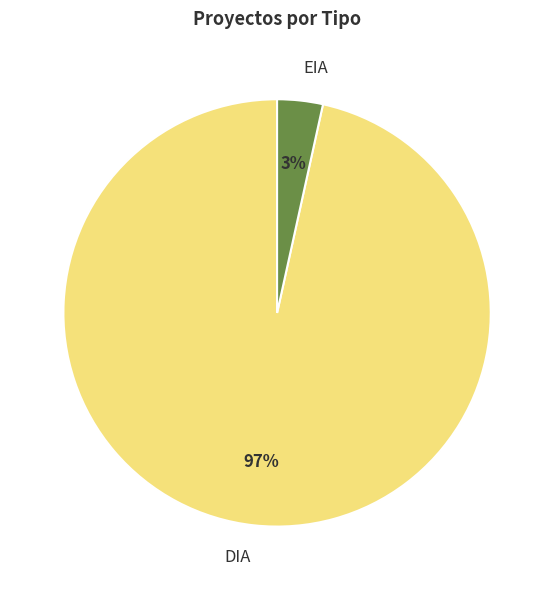

How many slices are in this pie chart?

2